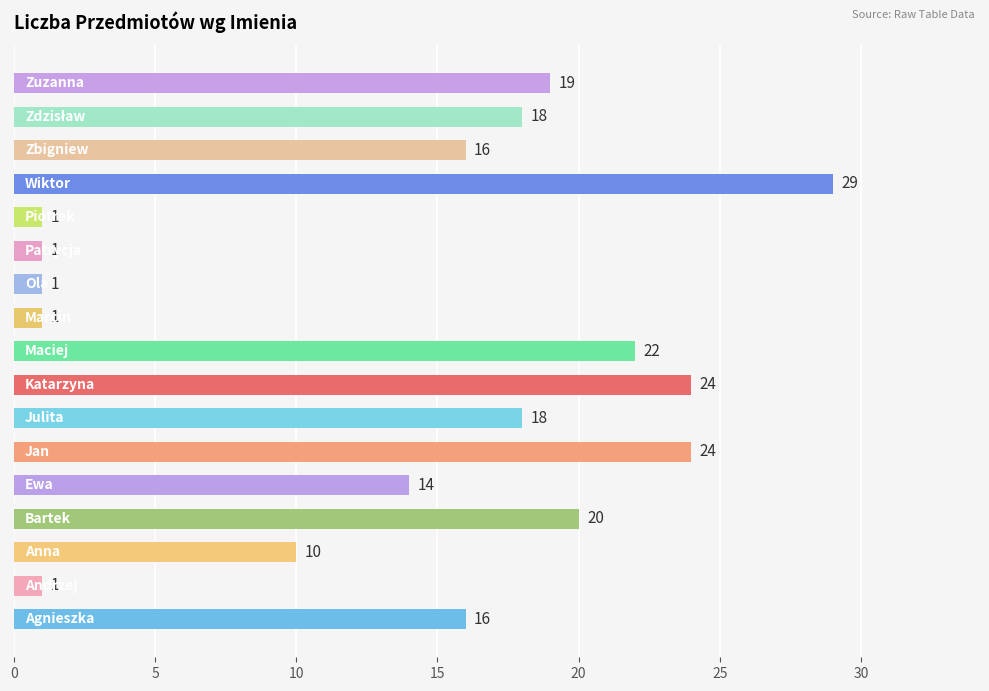

What is the difference between the second highest and second lowest values?

23